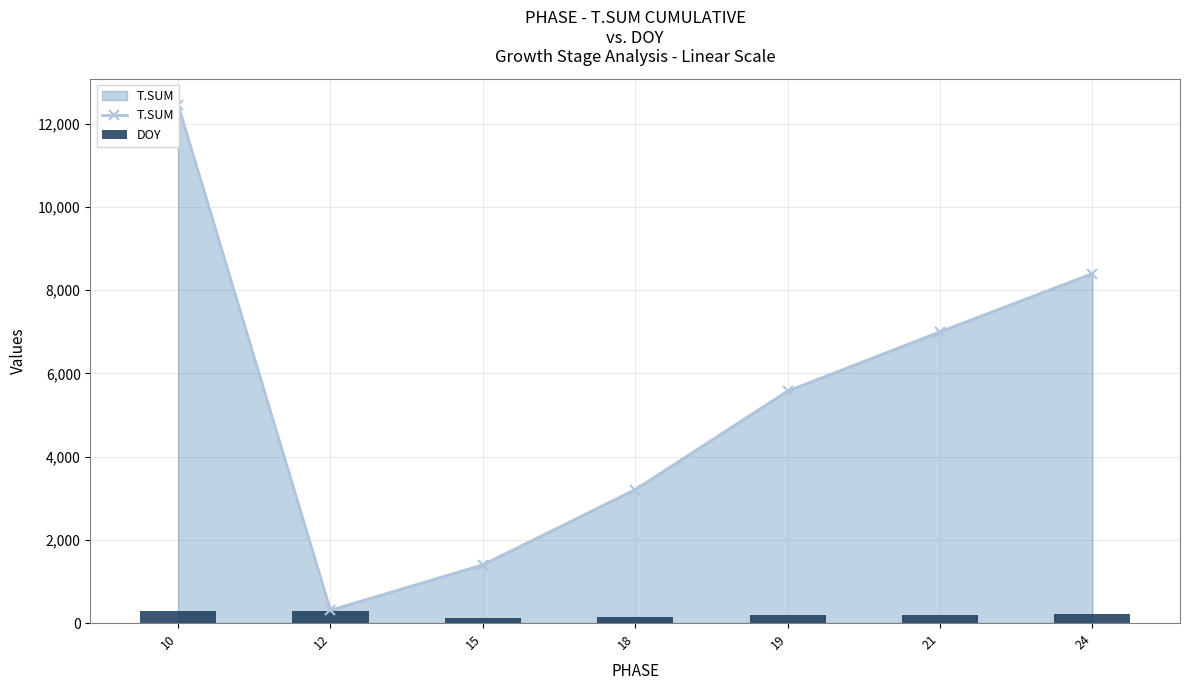

The T.SUM series shows 12334 at 24. True or false?

False